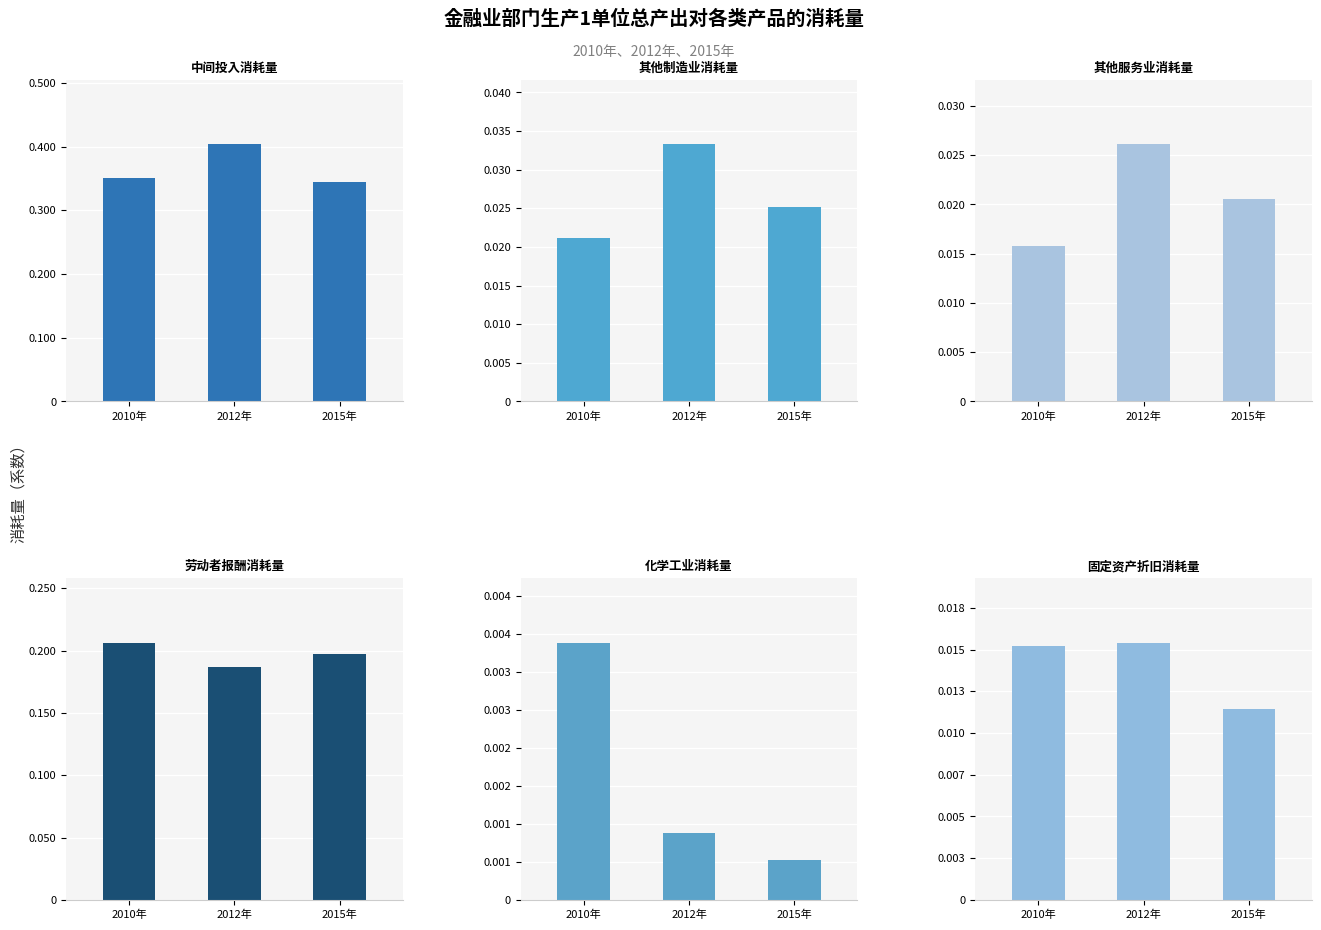

What are all the series names shown in the legend?

中间投入消耗量, 其他制造业消耗量, 其他服务业消耗量, 劳动者报酬消耗量, 化学工业消耗量, 固定资产折旧消耗量